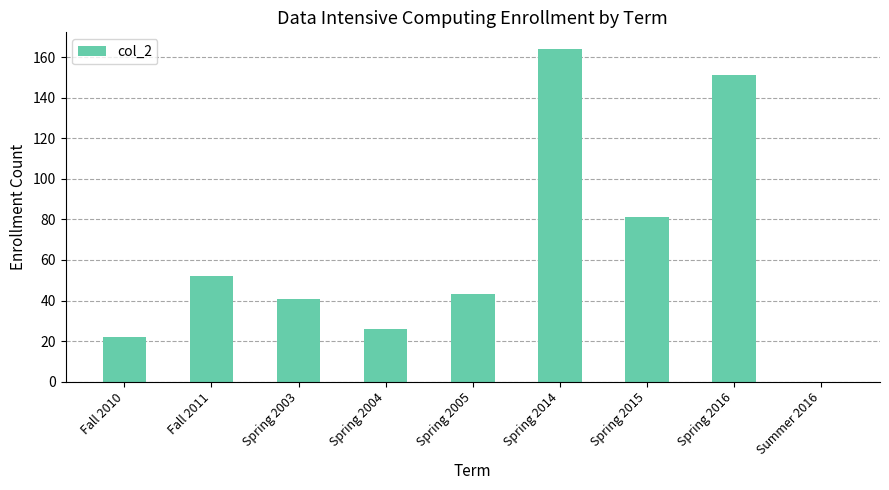

True or false: the data shows 151 at Spring 2016.

True